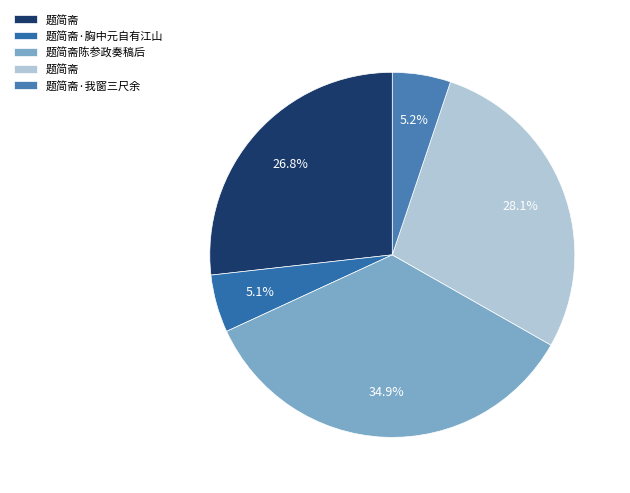

To the nearest percent, what is the average slice percentage?

20%